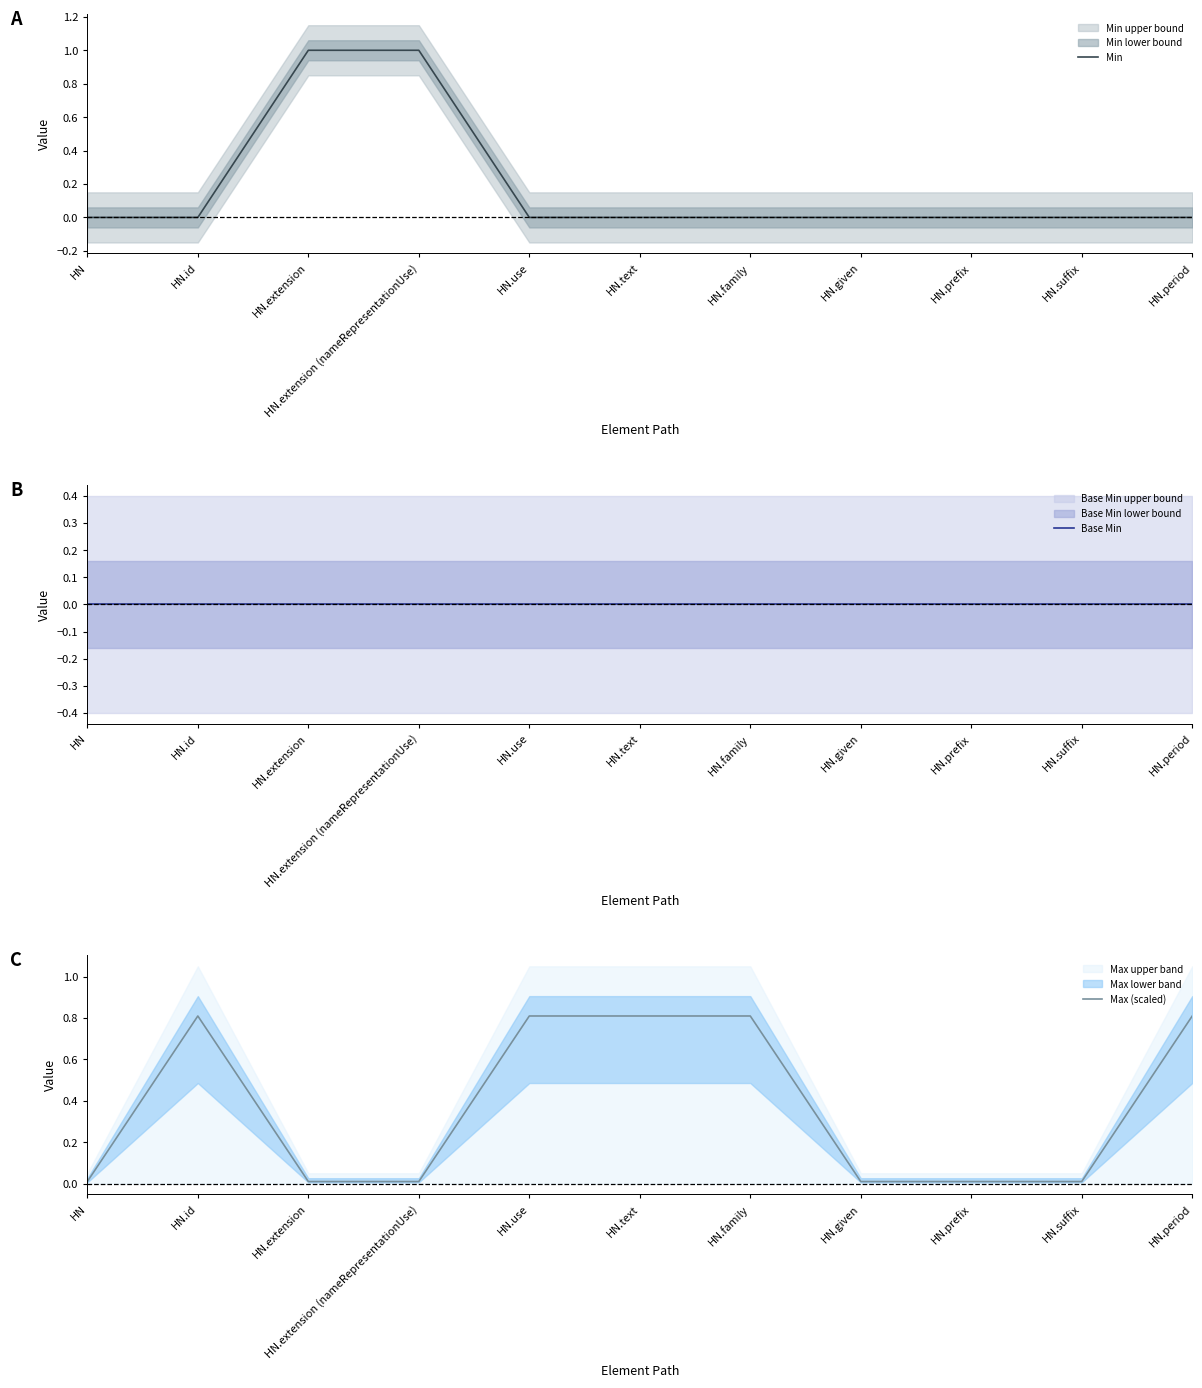

Count the number of data series in this chart.

3